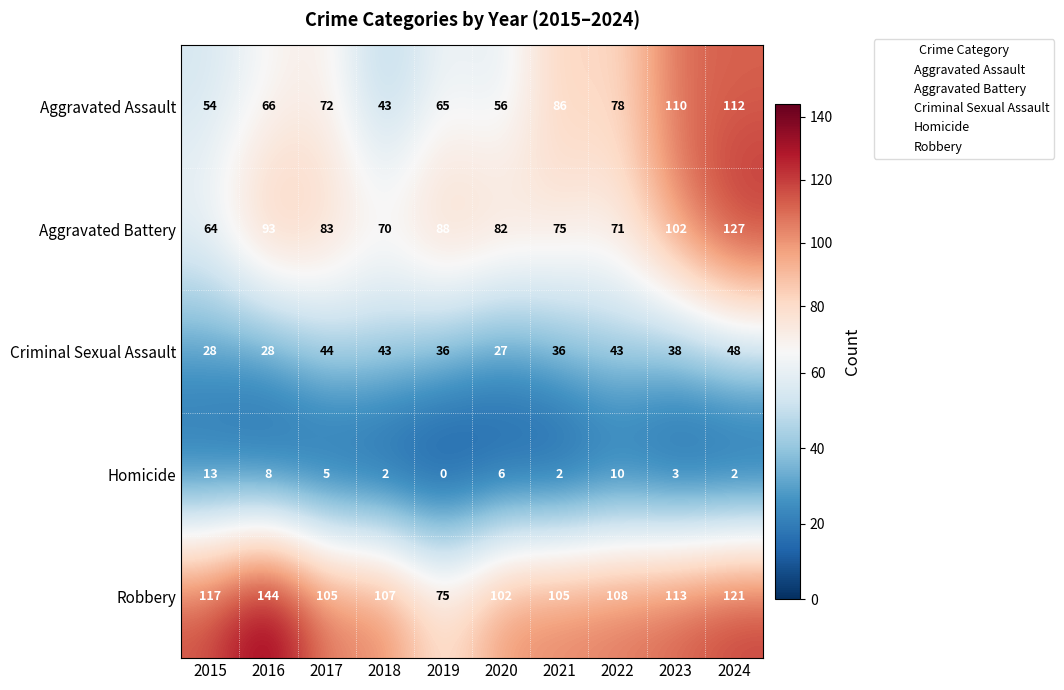

What is the difference between the highest and lowest values at 2023?

110